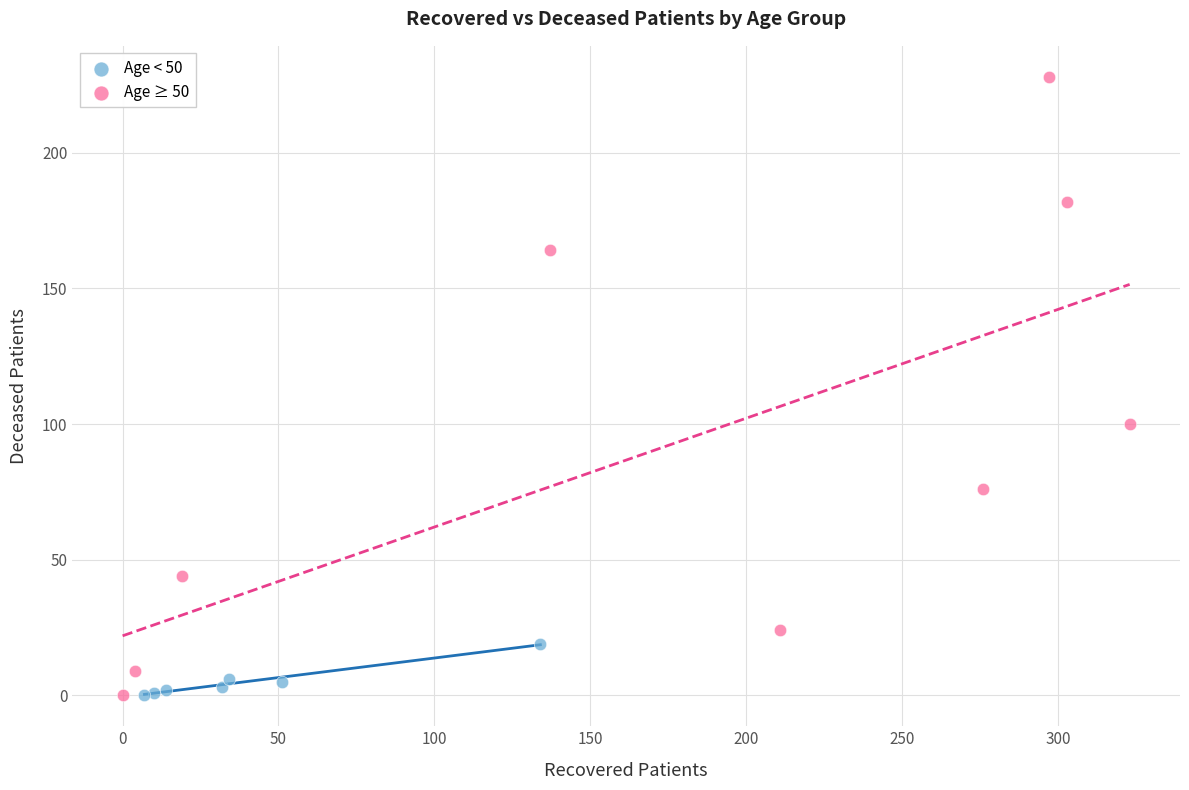

What are all the series names shown in the legend?

Age < 50, Age ≥ 50